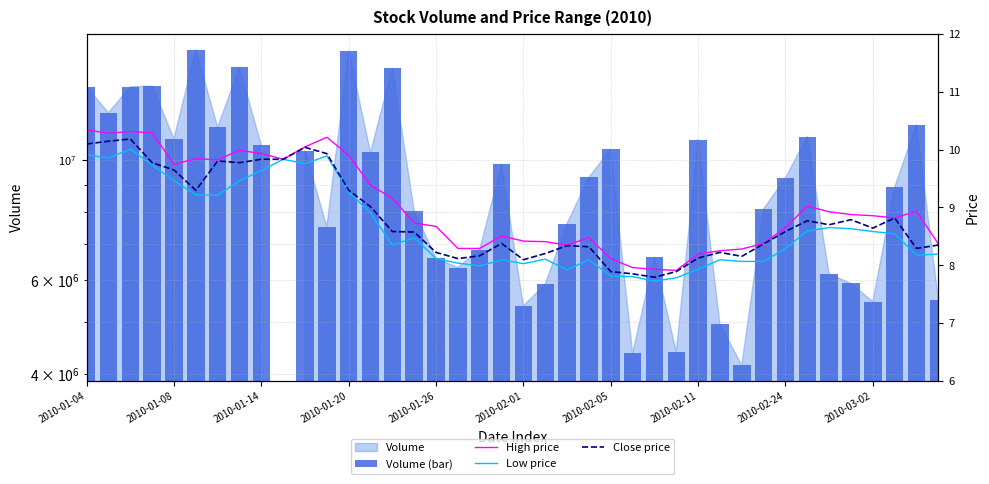

What value does the High price series have at 33?

9.0